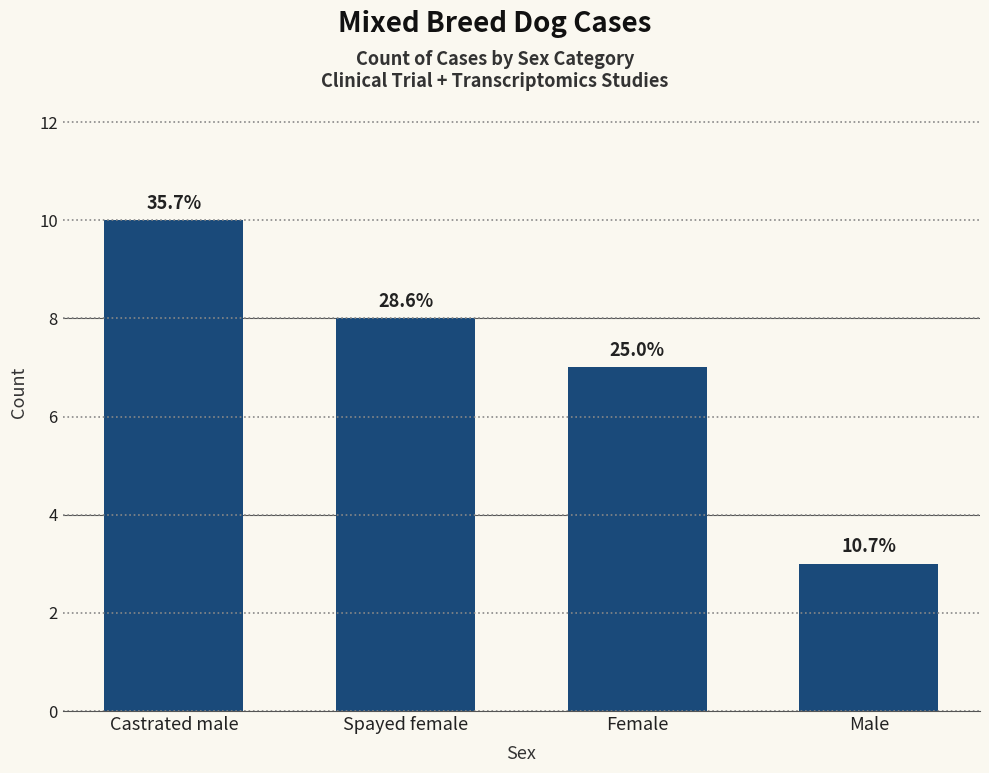

What is the sum of the values at Male and Spayed female?

11